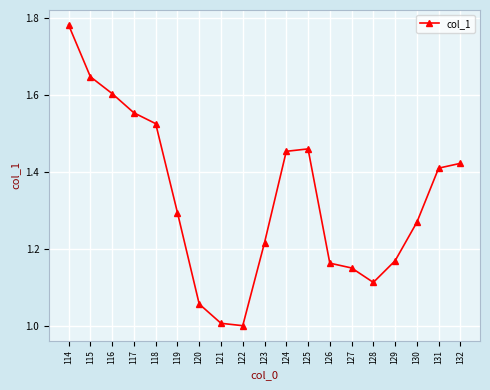

At which category does the chart reach its peak across all series?

114